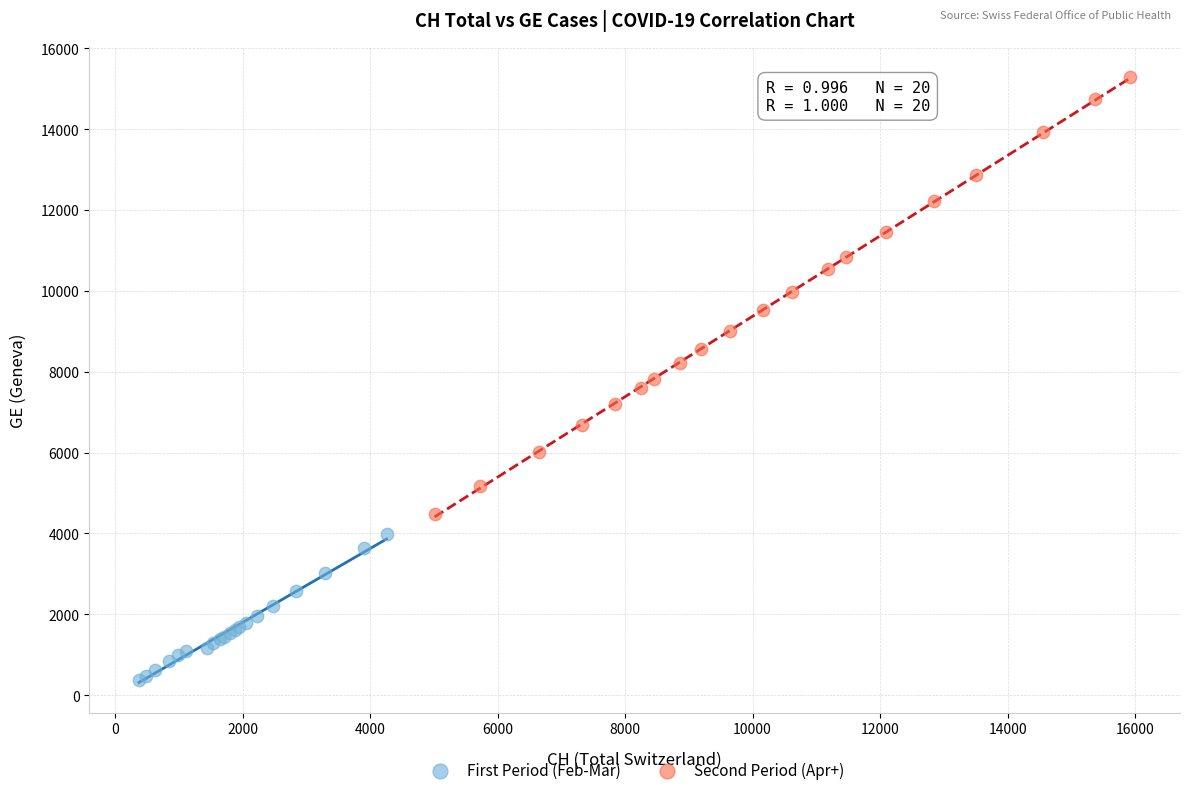

Which series reaches the maximum Y coordinate?

Second Period (Apr+)